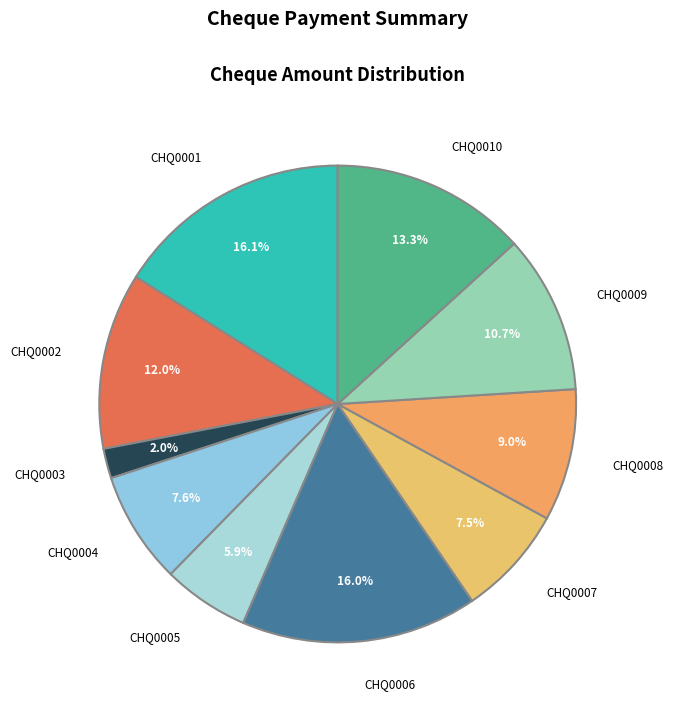

To the nearest percent, what is the difference between the CHQ0010 and CHQ0008 slice percentages?

4%